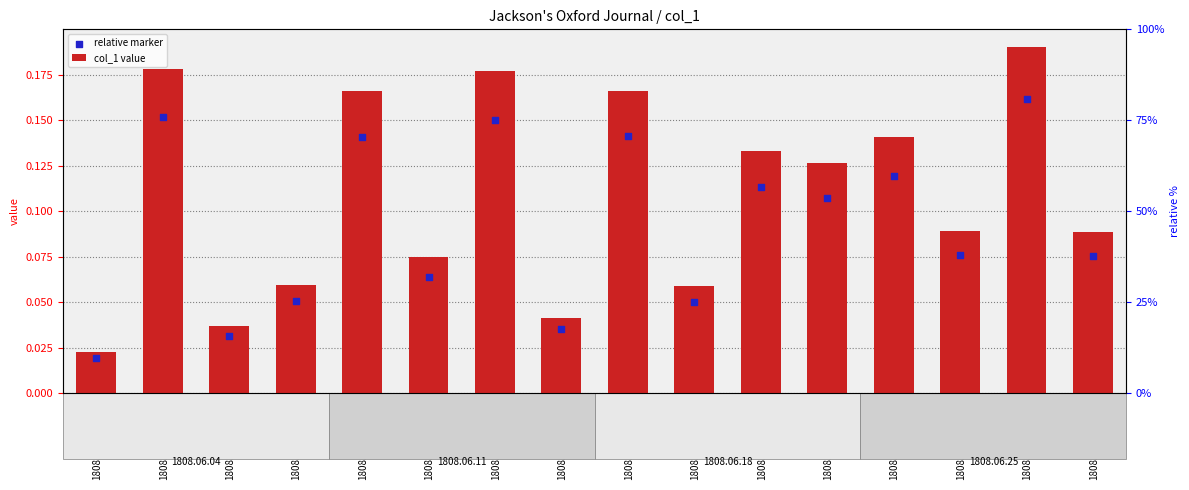

Which series reaches the maximum Y coordinate?

col_1 value